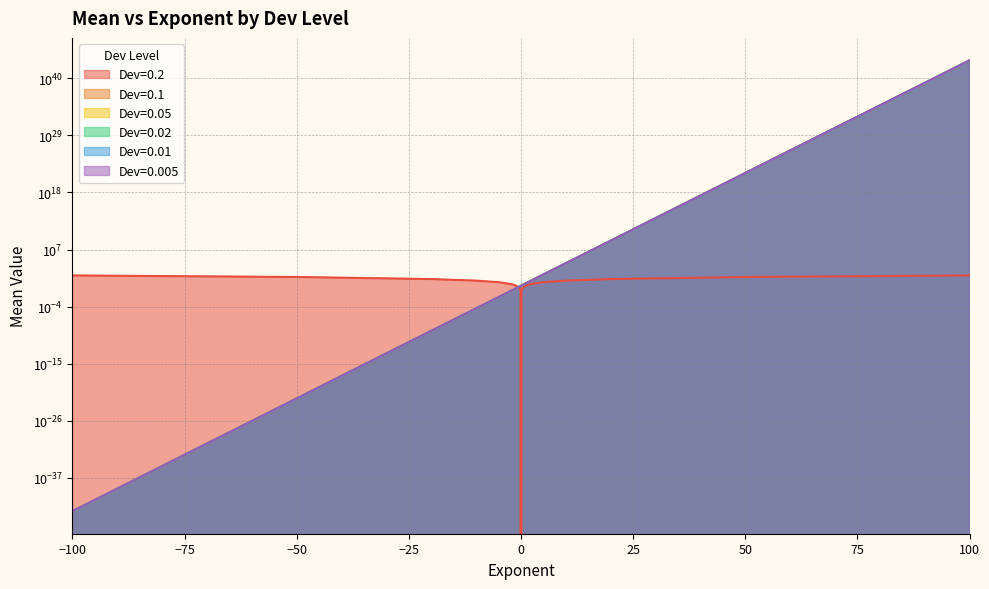

What position from the left is -1?

7